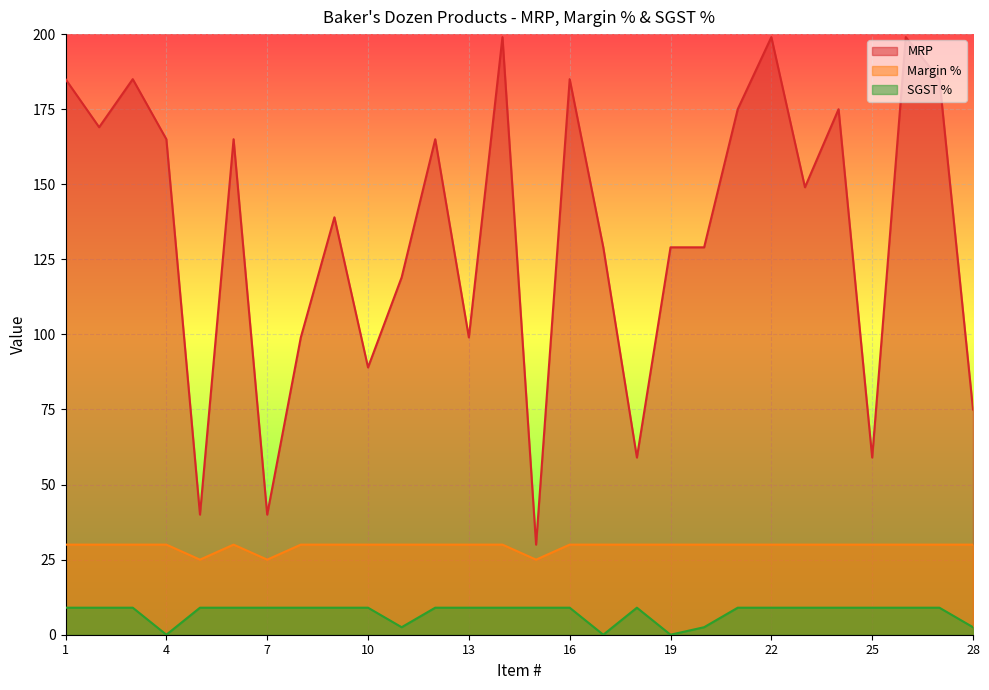

Reading right to left, transcribe all the data shown in this chart.

MRP: 75.0	185.0	199.0	59.0	175.0	149.0	199.0	175.0	129.0	129.0	59.0	129.0	185.0	30.0	199.0	99.0	165.0	119.0	89.0	139.0	99.0	40.0	165.0	40.0	165.0	185.0	169.0	185.0
Margin %: 30.0	30.0	30.0	30.0	30.0	30.0	30.0	30.0	30.0	30.0	30.0	30.0	30.0	25.0	30.0	30.0	30.0	30.0	30.0	30.0	30.0	25.0	30.0	25.0	30.0	30.0	30.0	30.0
SGST %: 2.5	9.0	9.0	9.0	9.0	9.0	9.0	9.0	2.5	0.0	9.0	0.0	9.0	9.0	9.0	9.0	9.0	2.5	9.0	9.0	9.0	9.0	9.0	9.0	0.0	9.0	9.0	9.0